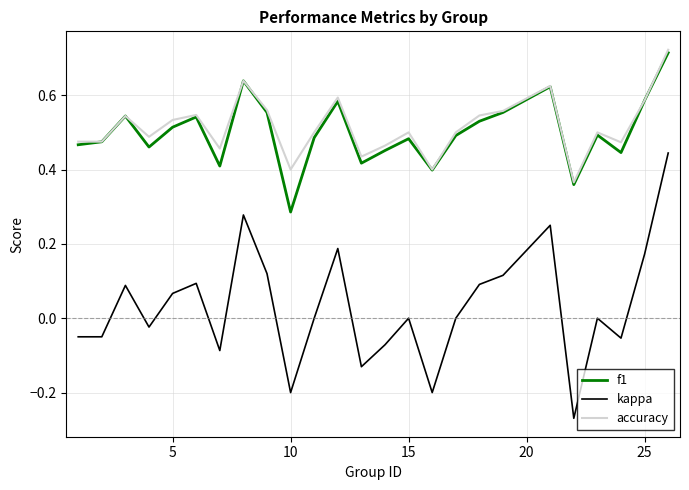

True or false: f1 has more than 1 interior local peaks.

True